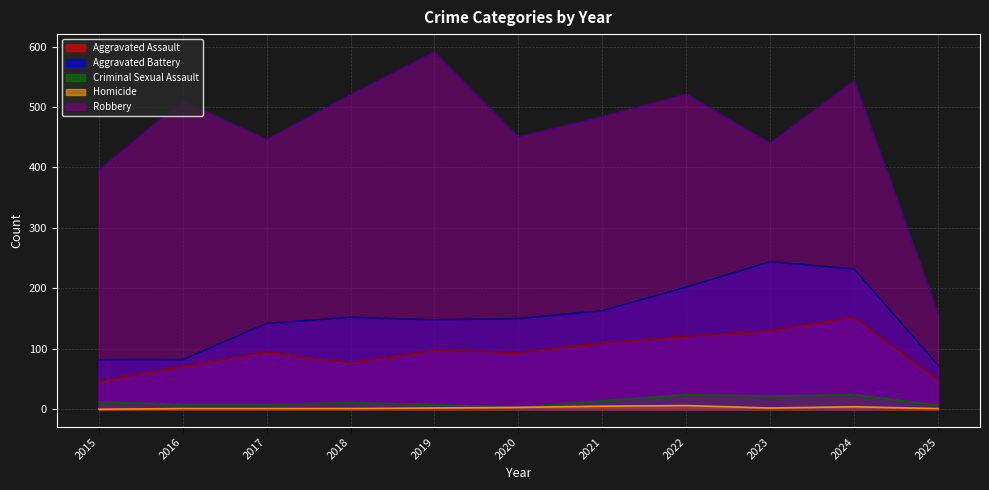

True or false: Aggravated Battery (line) and Criminal Sexual Assault (line) cross at least once.

False